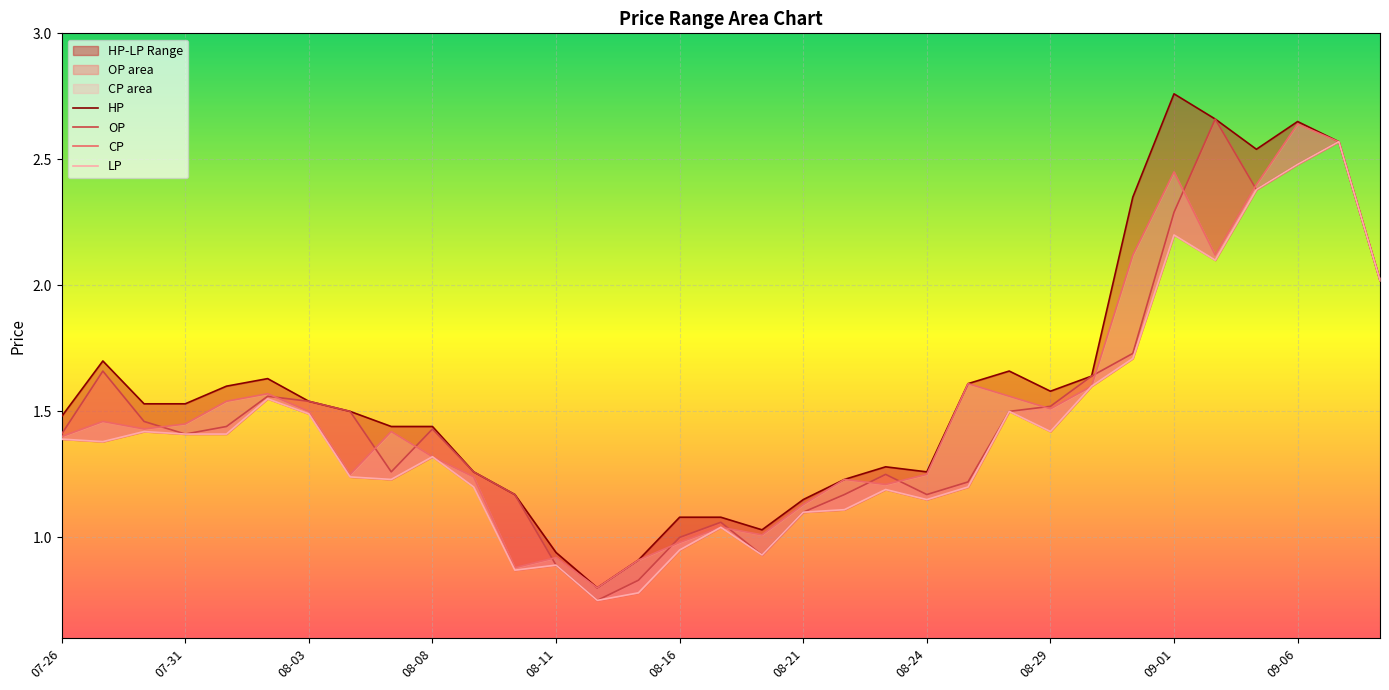

Is the value of HP at 29 greater than the value of CP at 08-16?

Yes